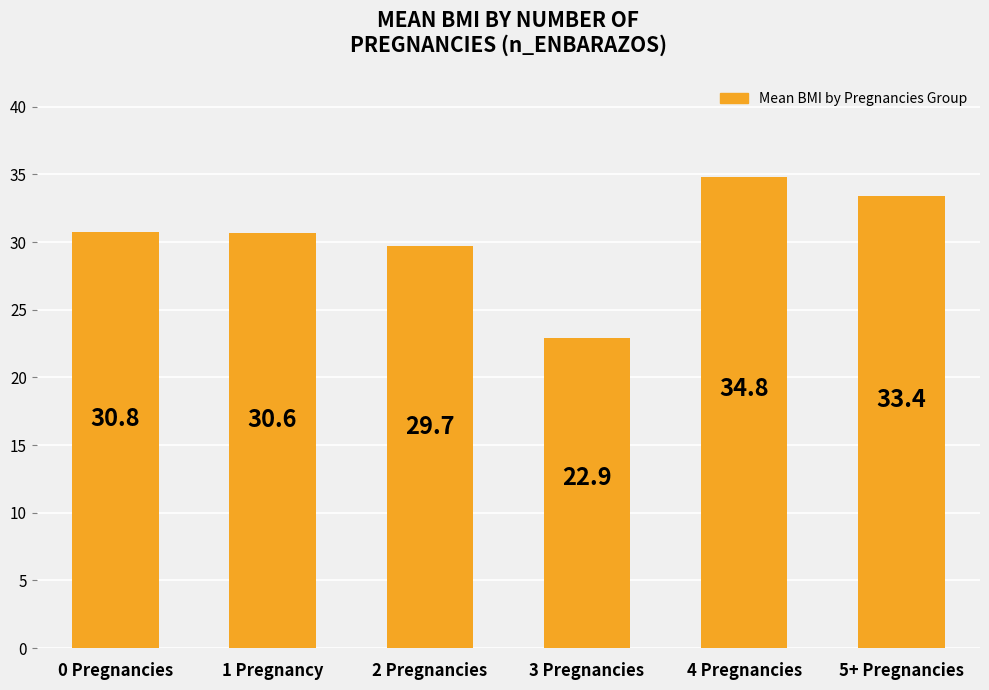

What is the ratio of the value at 5+ Pregnancies to the value at 1 Pregnancy?

1.1